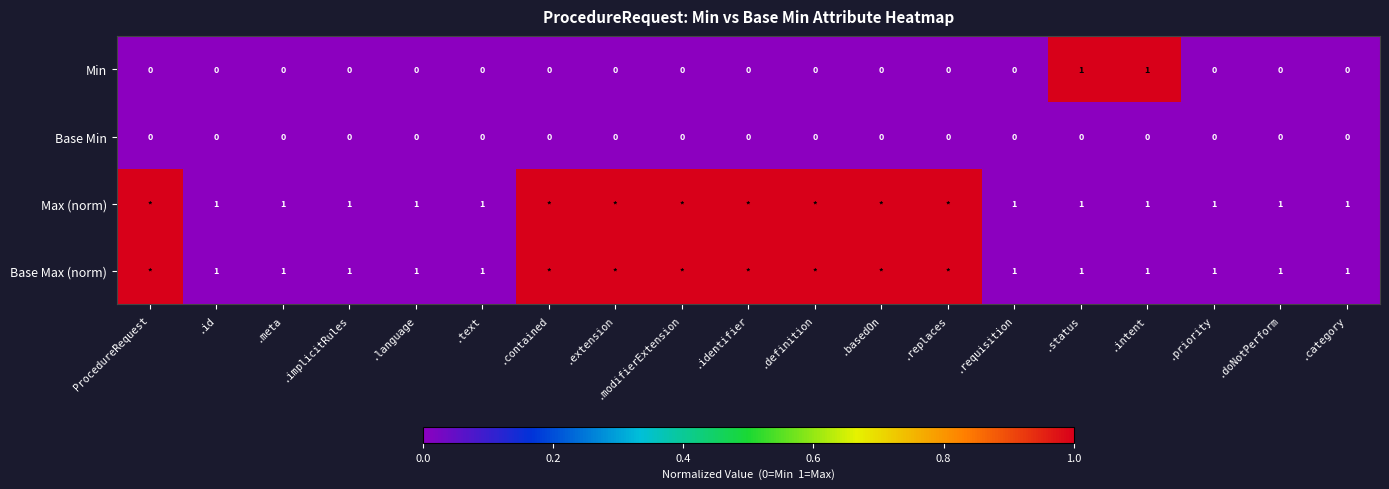

Count the Min values in the range 0 to 1.

19